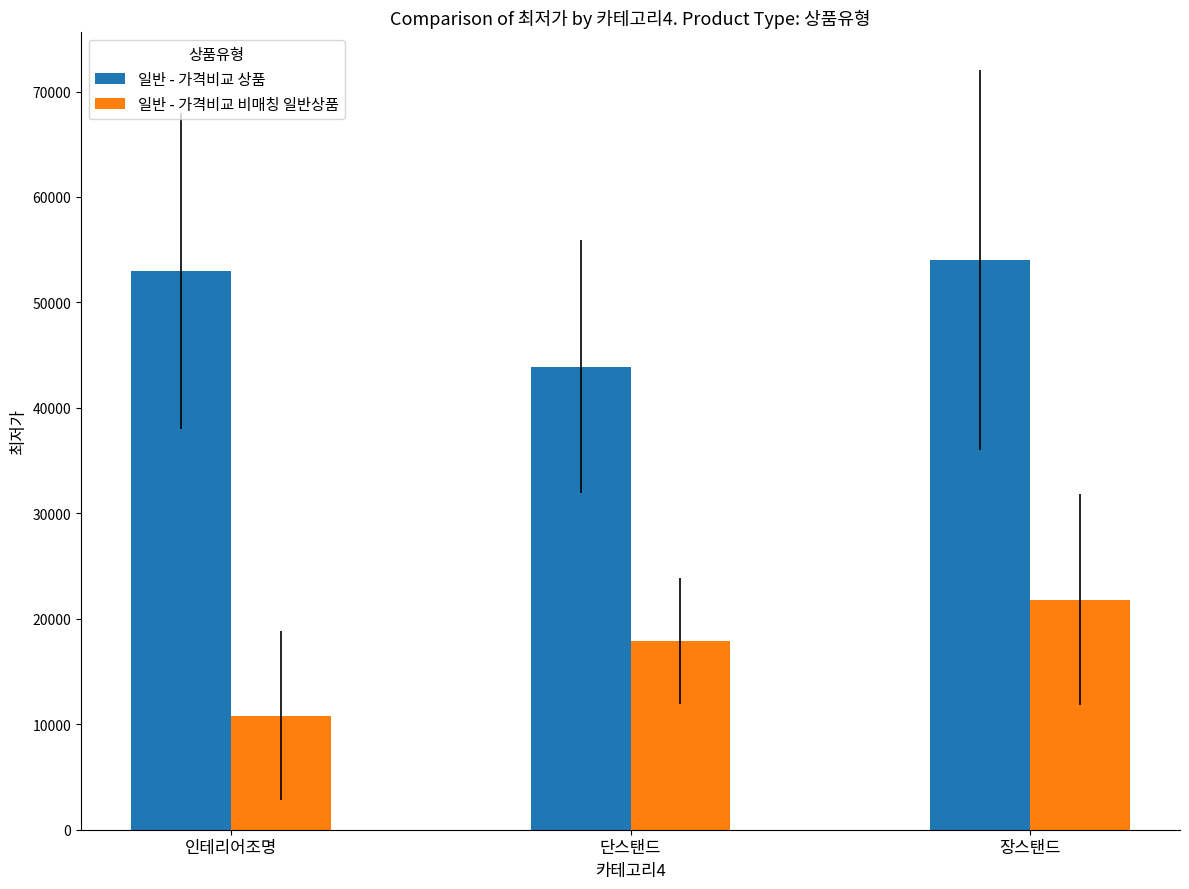

True or false: 일반 - 가격비교 비매칭 일반상품 has a value of 2574 at 인테리어조명.

False